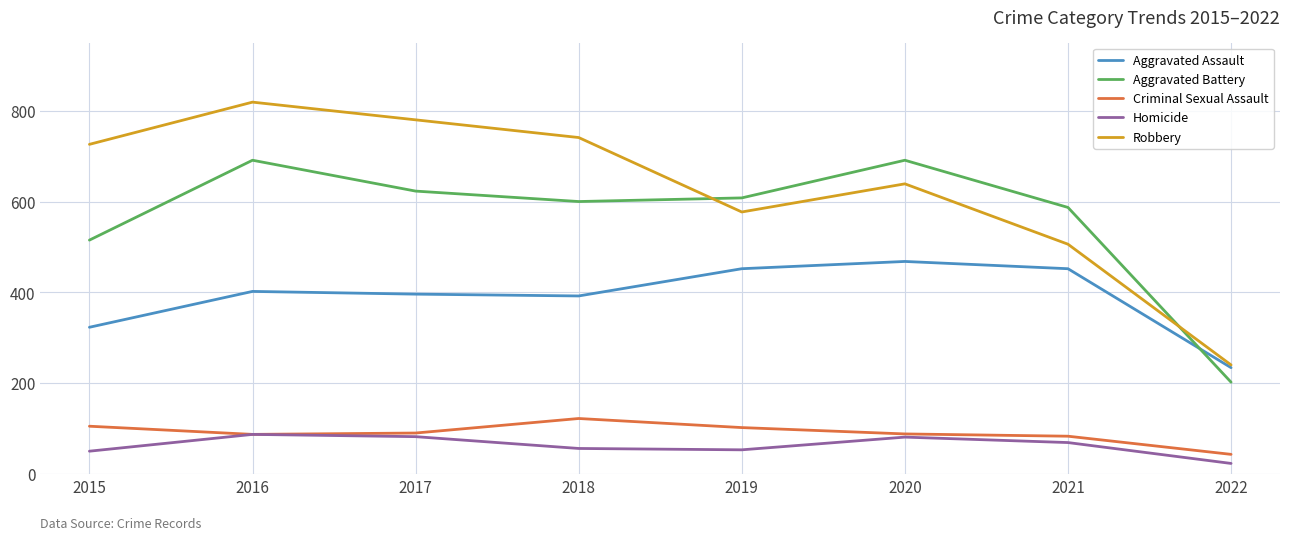

Rank the series by their maximum value, from highest to lowest.

Robbery, Aggravated Battery, Aggravated Assault, Criminal Sexual Assault, Homicide